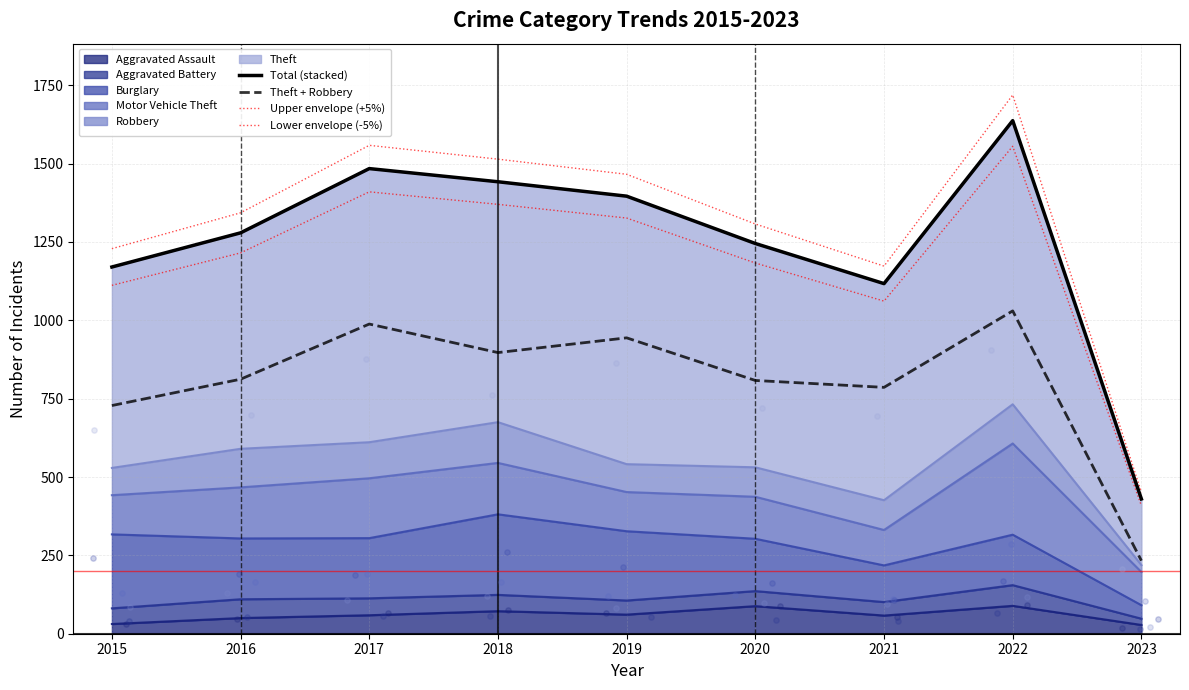

Is the value of Lower envelope (-5%) at 2019 greater than the value of Total (stacked) at 2023?

Yes